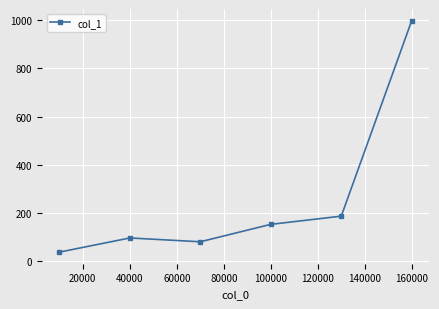

Reading left to right, transcribe all the data shown in this chart.

37.4	96.3	80.5	152.8	186.7	998.5